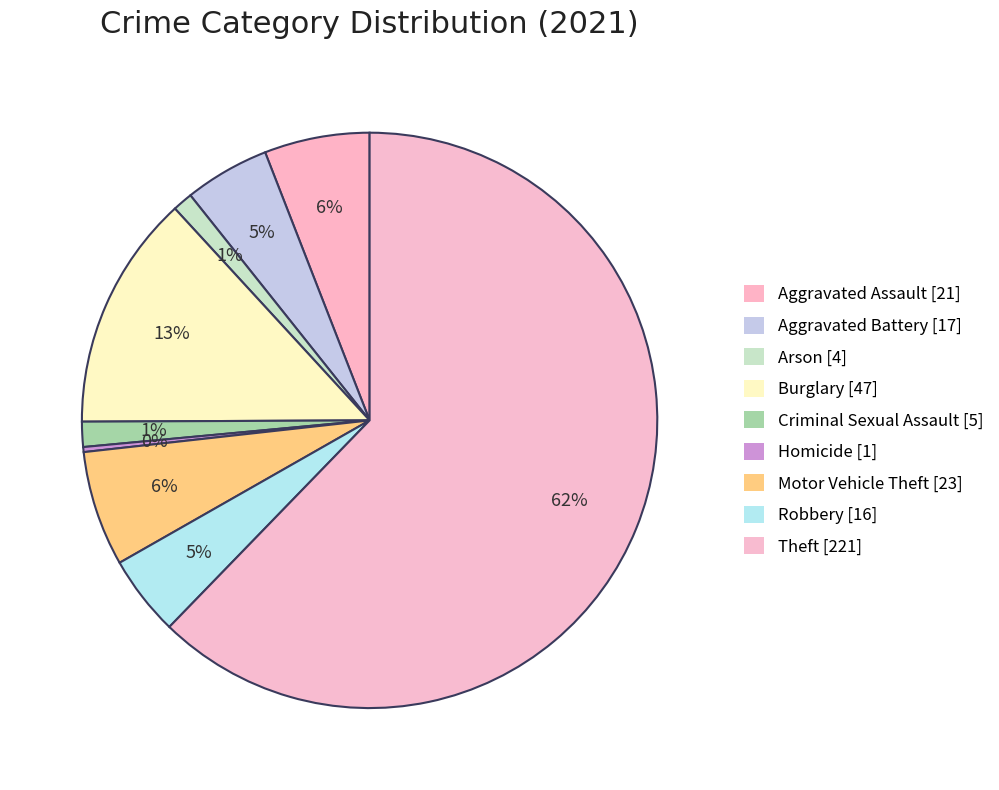

The Arson slice represents 1% of the pie. True or false?

True